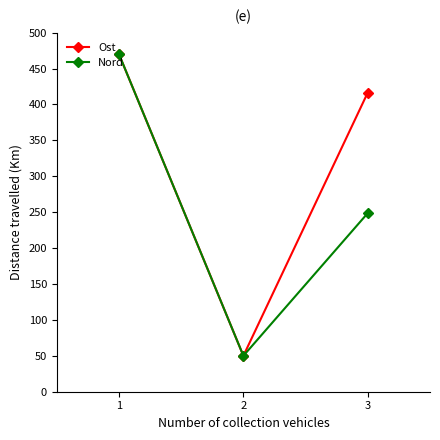

How many lines are shown in the chart?

2